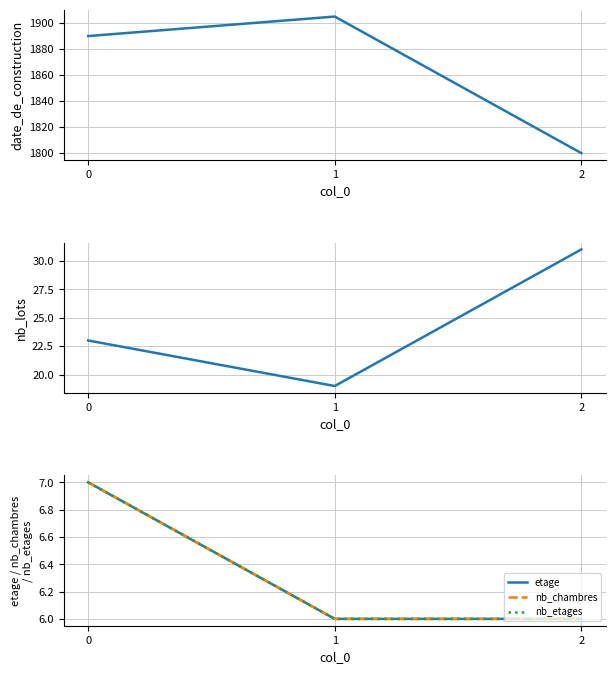

What value does the nb_chambres series have at 1?

6